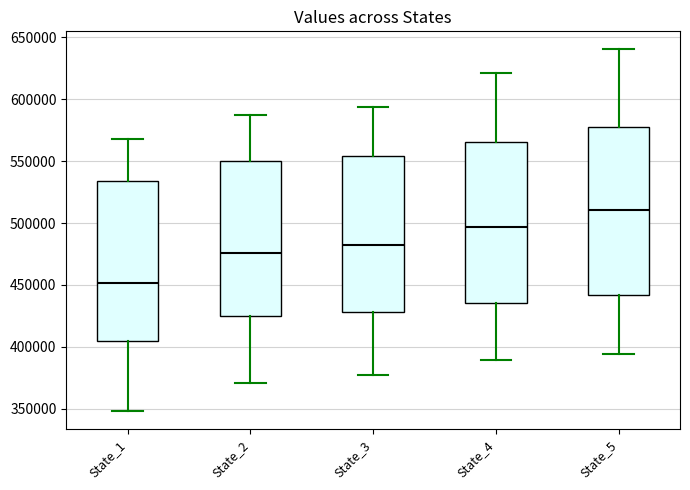

Reading left to right, read every box against the y-axis: the position of its median line, the range the box covers, and the ends of its whiskers. The values are not printed on the chart, so give them approximately, as read against the axis.

State_1: median 450000, box 405000 to 535000, whiskers 350000 to 570000
State_2: median 475000, box 425000 to 550000, whiskers 370000 to 585000
State_3: median 480000, box 430000 to 555000, whiskers 375000 to 595000
State_4: median 495000, box 435000 to 565000, whiskers 390000 to 620000
State_5: median 510000, box 440000 to 580000, whiskers 395000 to 640000